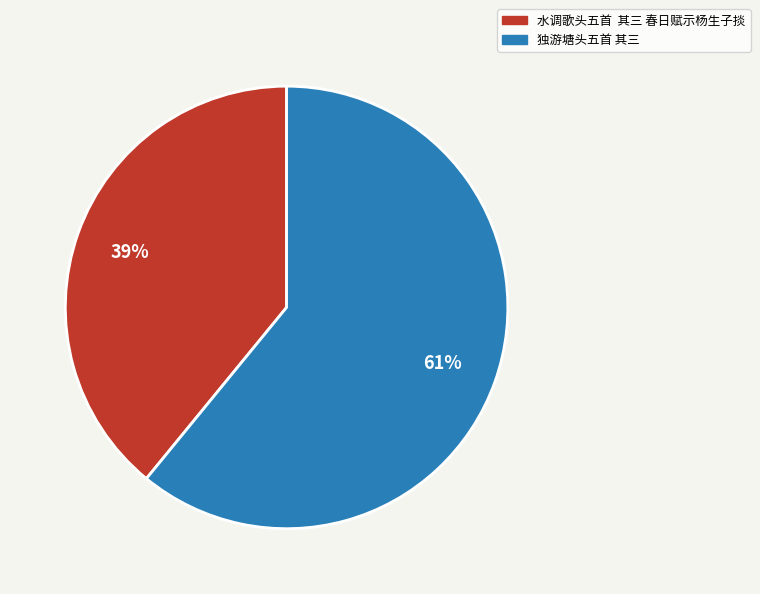

Combined, do 独游塘头五首 其三 and 水调歌头五首 其三 春日赋示杨生子掞 account for over 50%?

Yes